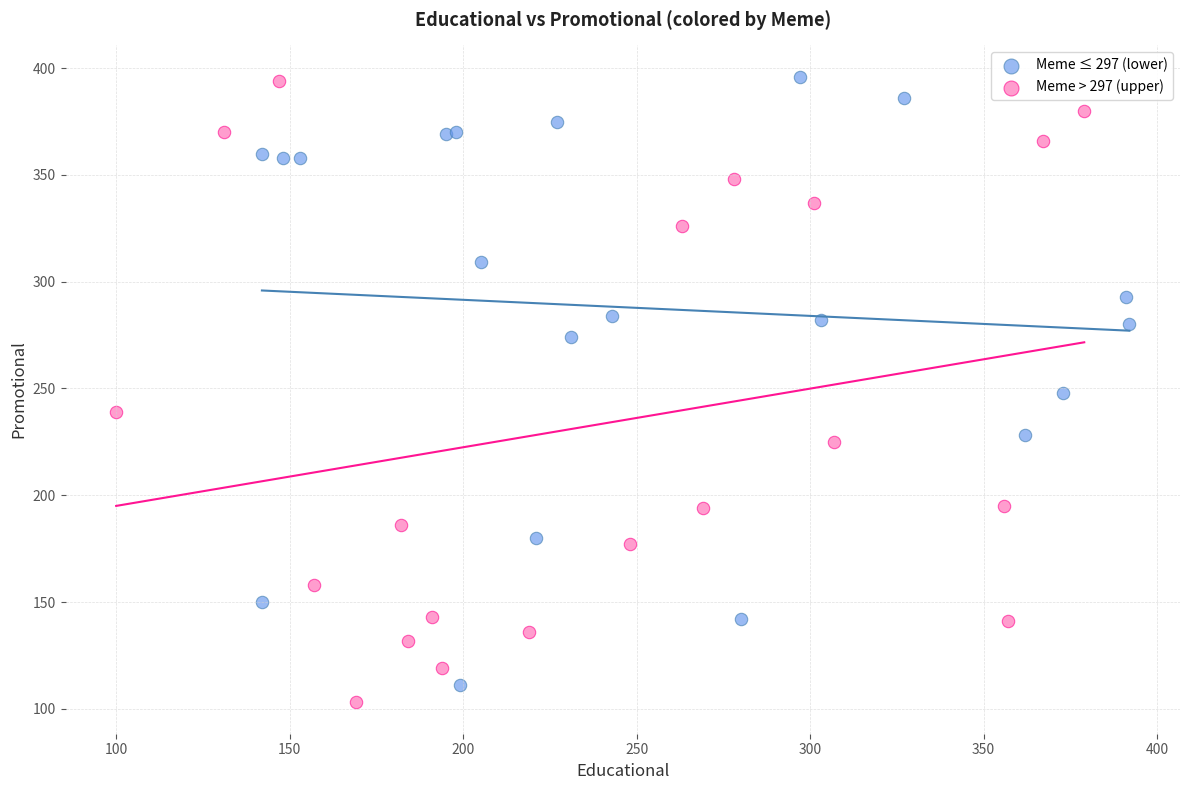

Which series has the largest Y range (max minus min)?

Meme > 297 (upper)